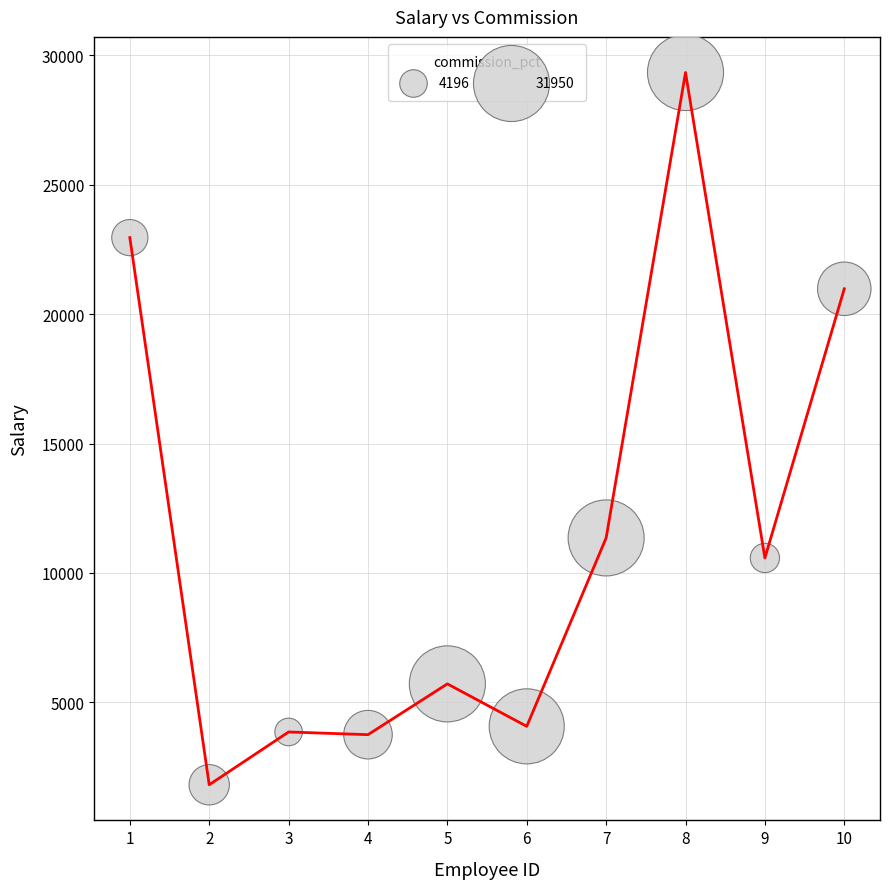

What is the maximum value shown in the chart?

29325